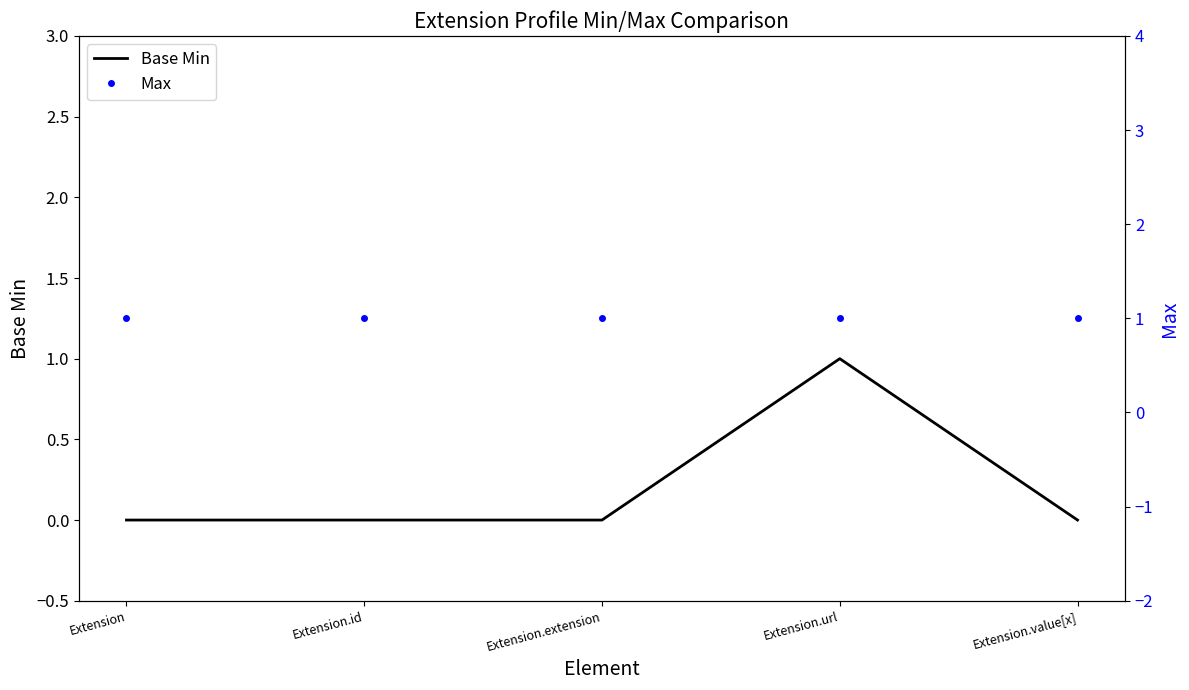

At Extension.value[x], list the series in order from largest to smallest.

Max, Base Min